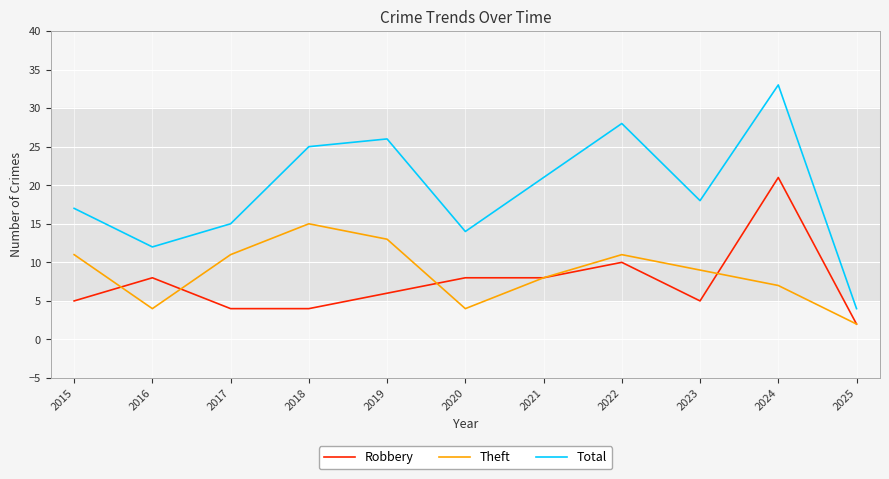

Which series changed the most between 2020 and 2024?

Total